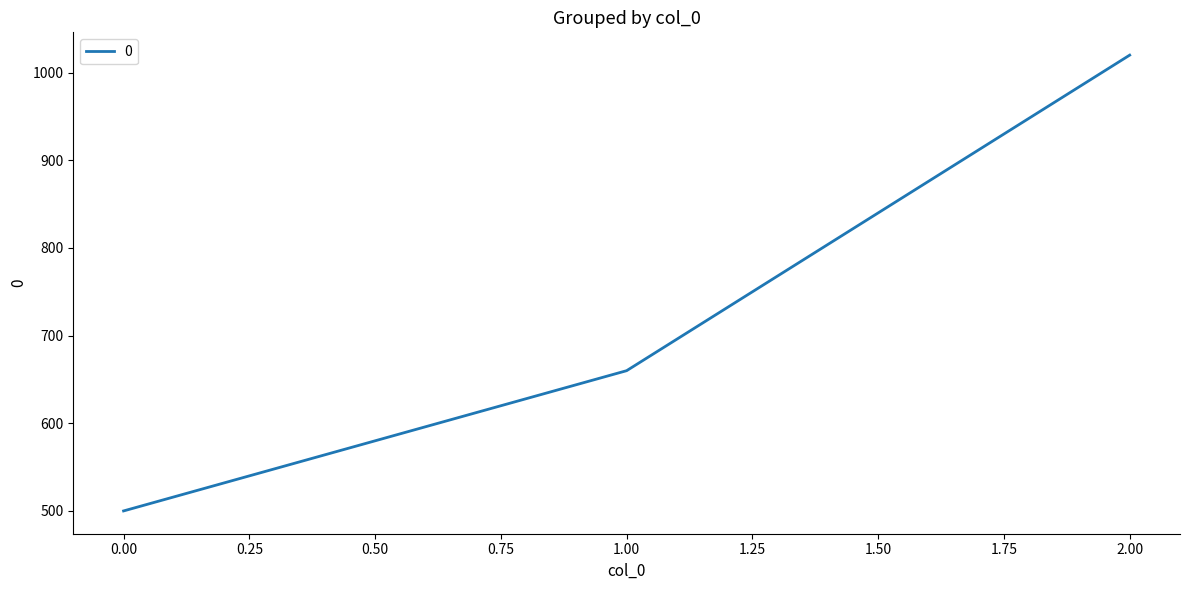

Which has a higher value, 1.00 or 0.00?

1.00